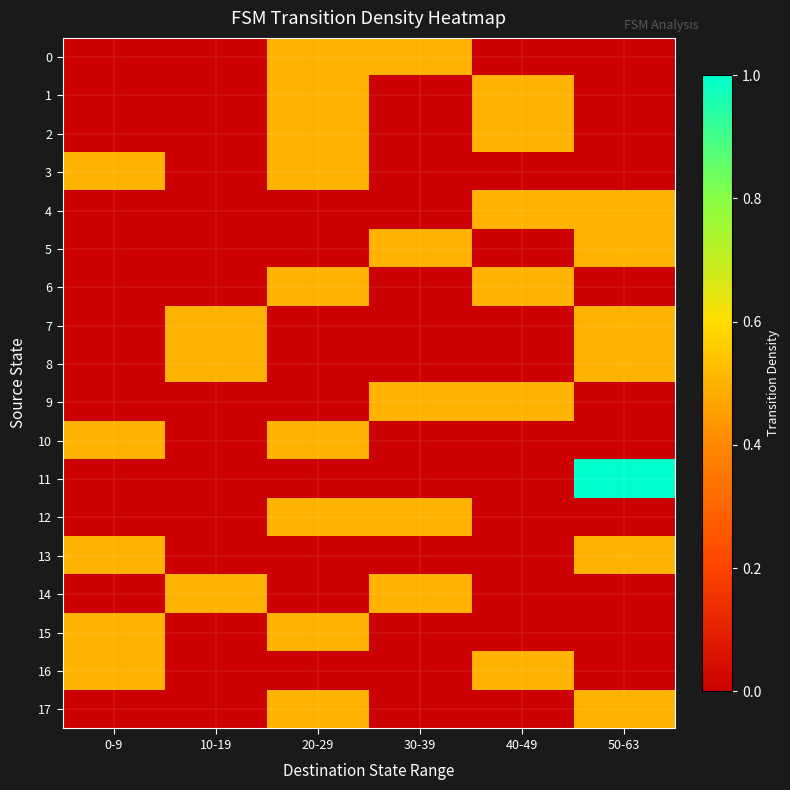

Reading left to right, list all the values displayed in this chart.

0: 0-9=0.0	10-19=0.0	20-29=0.5	30-39=0.5	40-49=0.0	50-63=0.0
1: 0-9=0.0	10-19=0.0	20-29=0.5	30-39=0.0	40-49=0.5	50-63=0.0
2: 0-9=0.0	10-19=0.0	20-29=0.5	30-39=0.0	40-49=0.5	50-63=0.0
3: 0-9=0.5	10-19=0.0	20-29=0.5	30-39=0.0	40-49=0.0	50-63=0.0
4: 0-9=0.0	10-19=0.0	20-29=0.0	30-39=0.0	40-49=0.5	50-63=0.5
5: 0-9=0.0	10-19=0.0	20-29=0.0	30-39=0.5	40-49=0.0	50-63=0.5
6: 0-9=0.0	10-19=0.0	20-29=0.5	30-39=0.0	40-49=0.5	50-63=0.0
7: 0-9=0.0	10-19=0.5	20-29=0.0	30-39=0.0	40-49=0.0	50-63=0.5
8: 0-9=0.0	10-19=0.5	20-29=0.0	30-39=0.0	40-49=0.0	50-63=0.5
9: 0-9=0.0	10-19=0.0	20-29=0.0	30-39=0.5	40-49=0.5	50-63=0.0
10: 0-9=0.5	10-19=0.0	20-29=0.5	30-39=0.0	40-49=0.0	50-63=0.0
11: 0-9=0.0	10-19=0.0	20-29=0.0	30-39=0.0	40-49=0.0	50-63=1.0
12: 0-9=0.0	10-19=0.0	20-29=0.5	30-39=0.5	40-49=0.0	50-63=0.0
13: 0-9=0.5	10-19=0.0	20-29=0.0	30-39=0.0	40-49=0.0	50-63=0.5
14: 0-9=0.0	10-19=0.5	20-29=0.0	30-39=0.5	40-49=0.0	50-63=0.0
15: 0-9=0.5	10-19=0.0	20-29=0.5	30-39=0.0	40-49=0.0	50-63=0.0
16: 0-9=0.5	10-19=0.0	20-29=0.0	30-39=0.0	40-49=0.5	50-63=0.0
17: 0-9=0.0	10-19=0.0	20-29=0.5	30-39=0.0	40-49=0.0	50-63=0.5